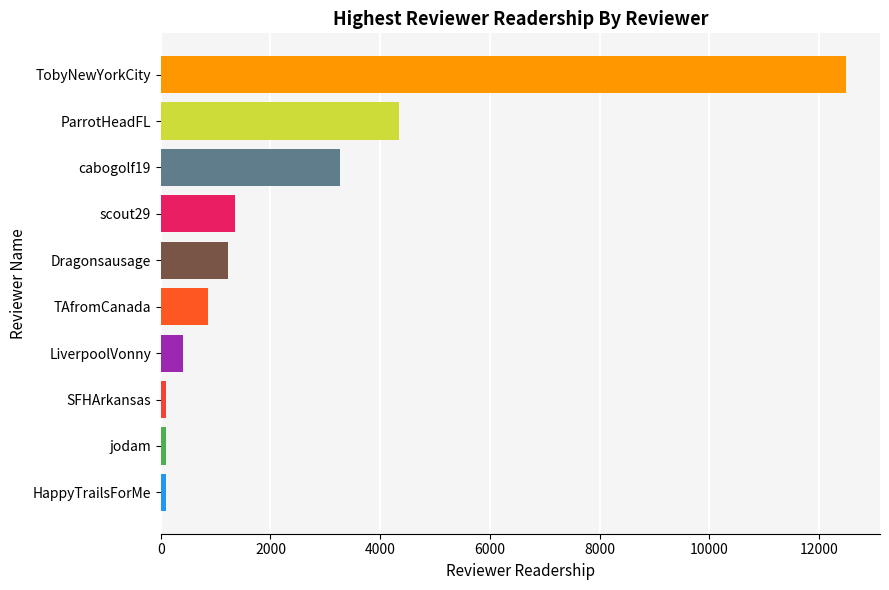

How many values are below 1229?

5